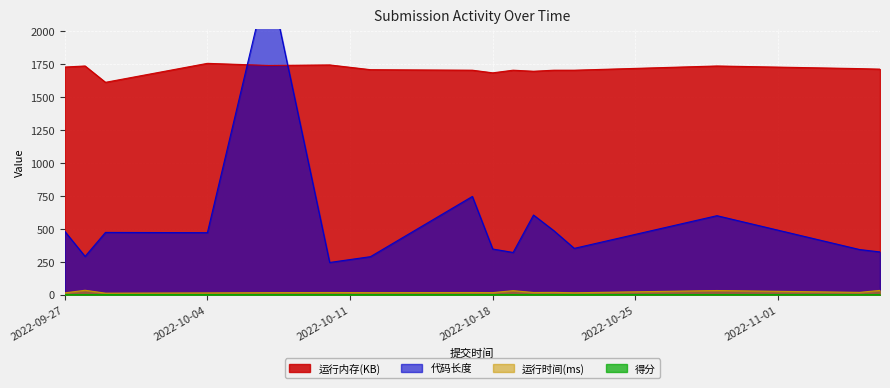

In 运行内存(KB), how many points are higher than both neighbors (excluding endpoints)?

5